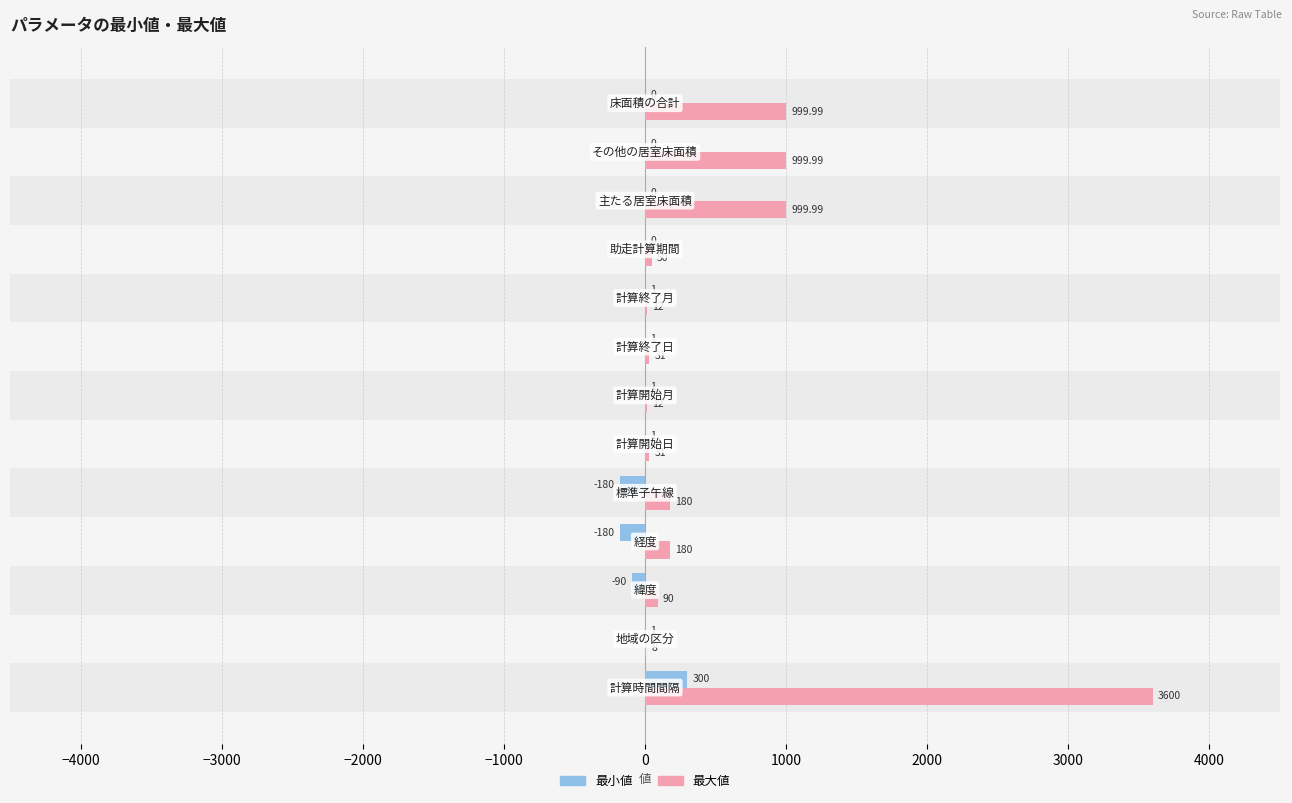

What is the sum of all 最大値 values?

7194.0